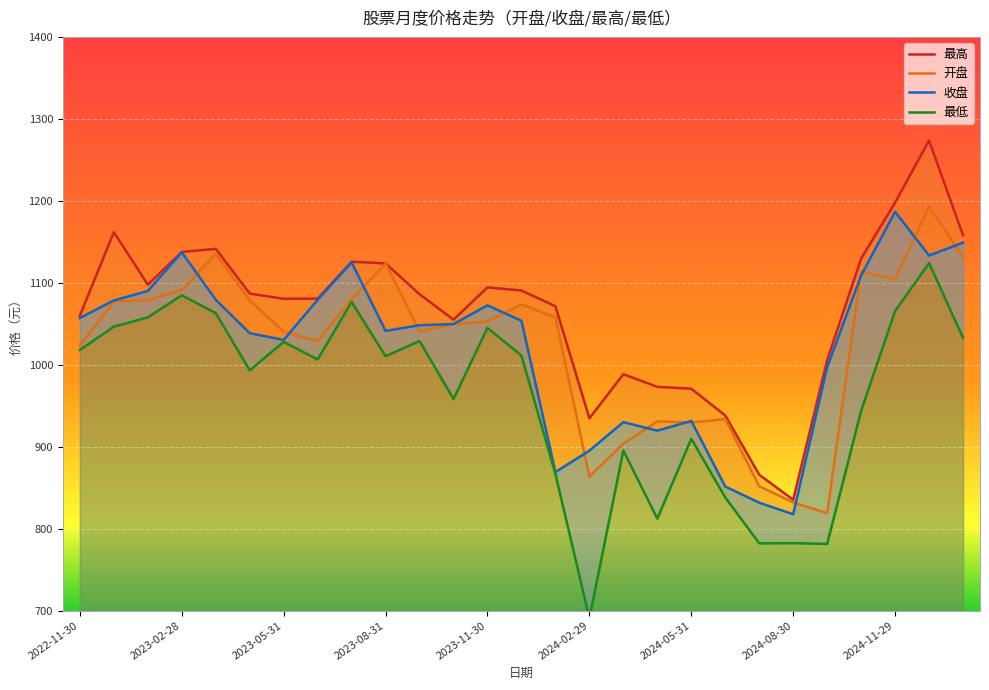

What is the value of the 开盘 point at the 8th from the left?

1028.7